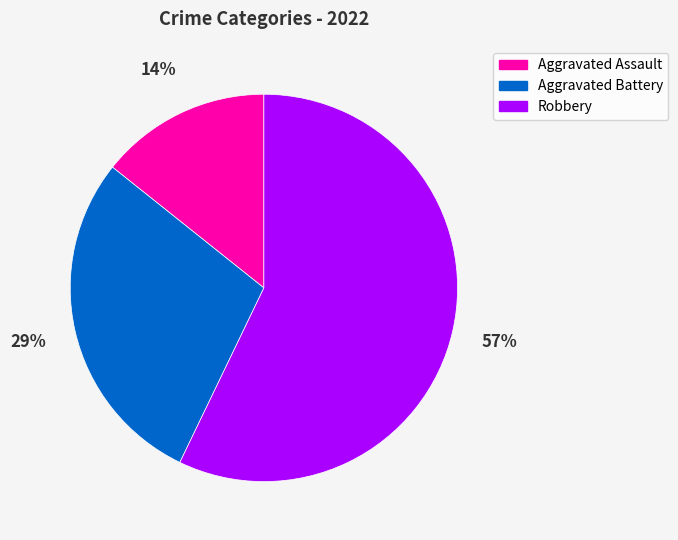

To the nearest percent, what is the difference between the largest and smallest slice percentages?

43%